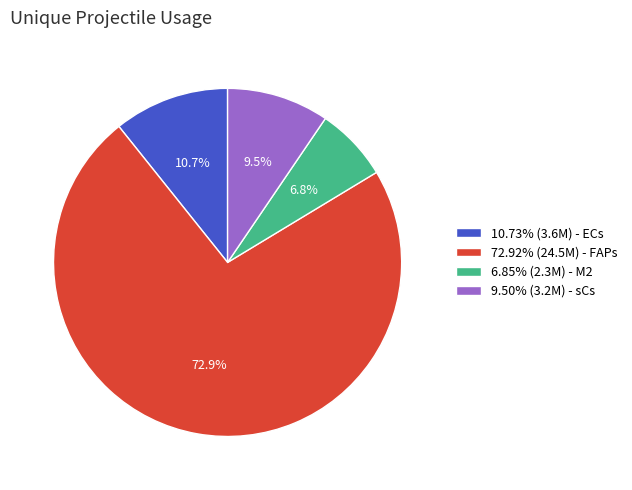

What portion of the pie excludes 9.50% (3.2M) - sCs?

90.5%